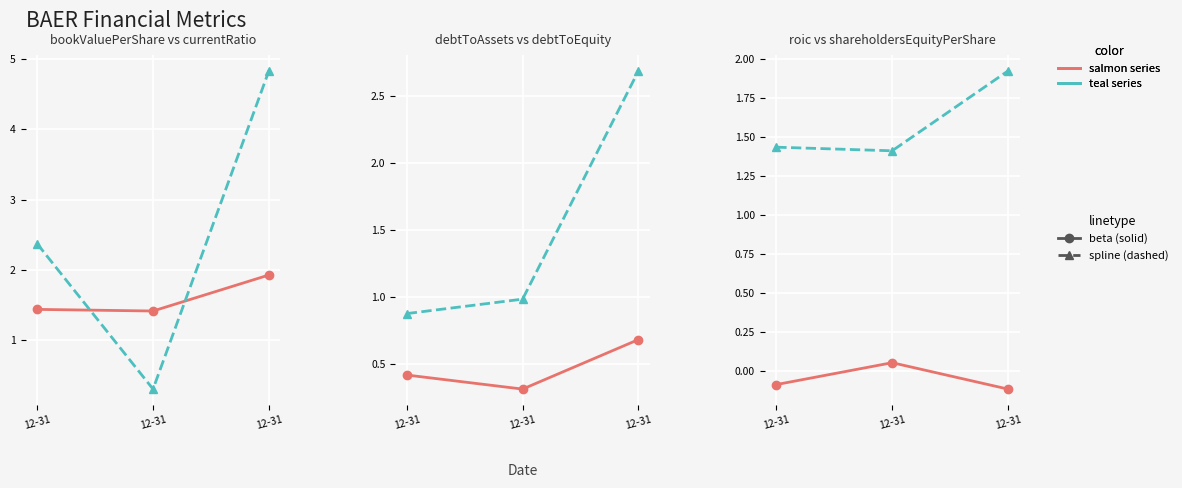

True or false: debtToAssets has a value of 0.4 at 12-31.

True